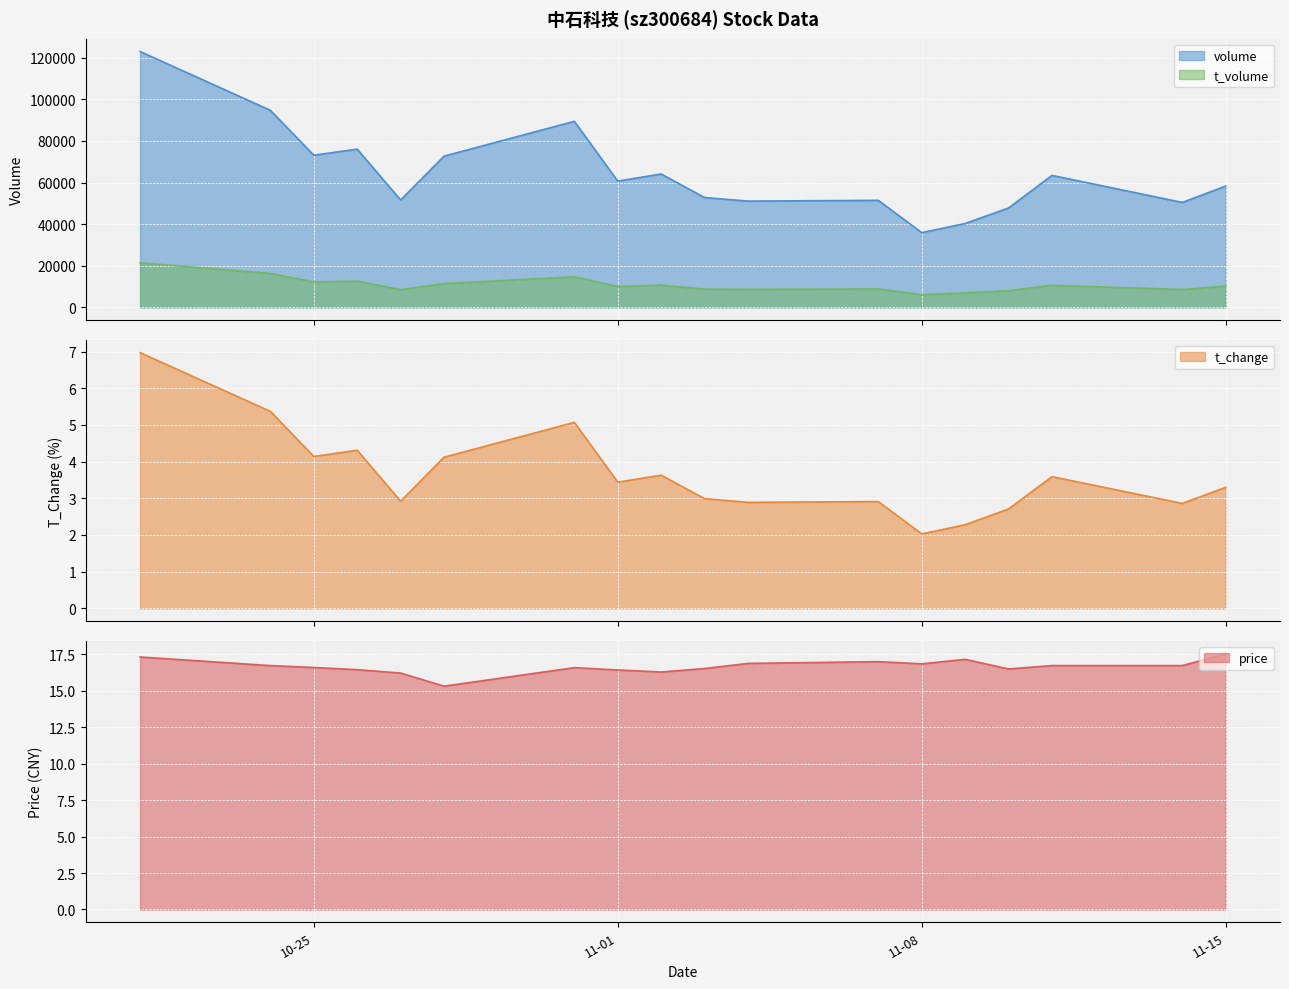

At which category is the sum across all series the highest?

2022-10-21